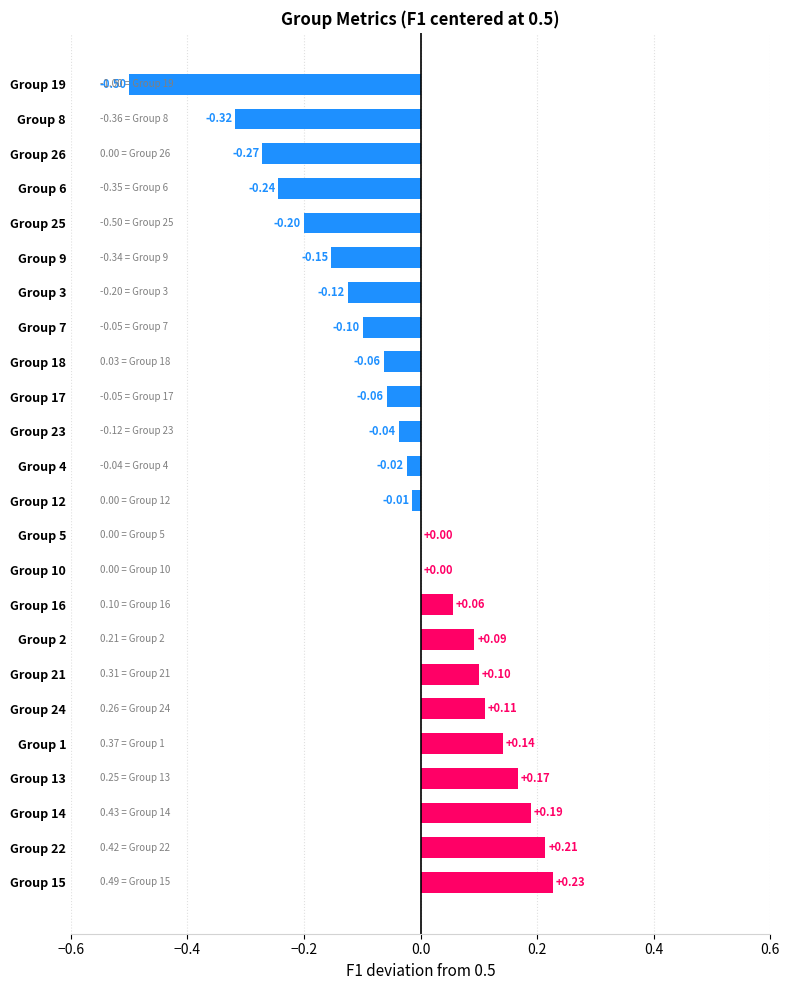

Which has a higher value, Group 12 or Group 1?

Group 1